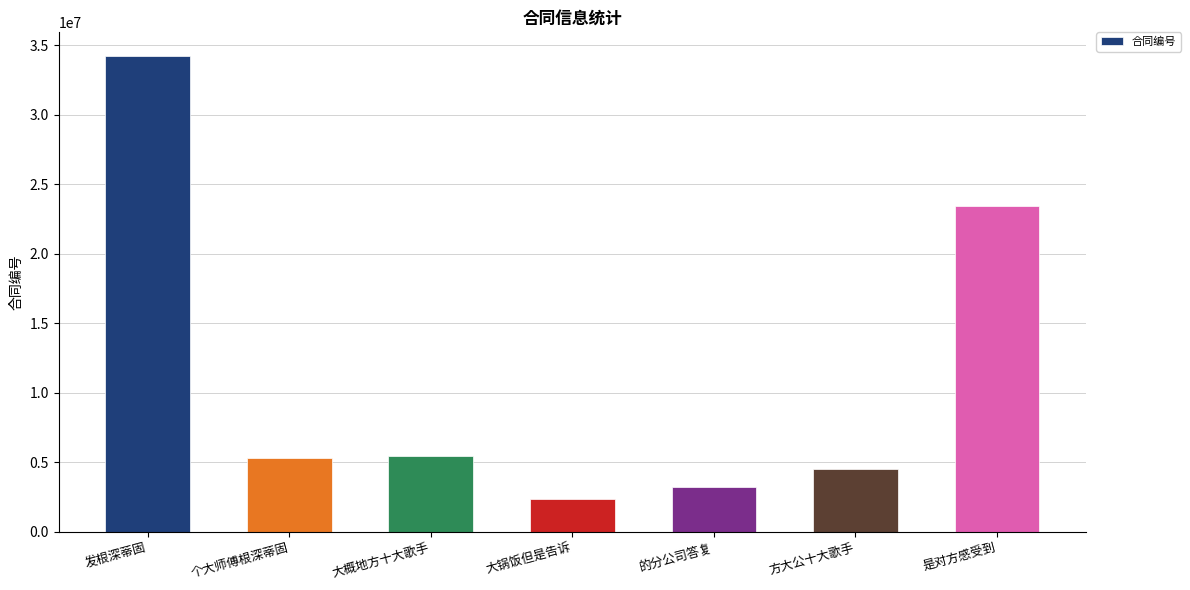

Between 大概地方十大歌手 and 方大公十大歌手, which is larger?

大概地方十大歌手